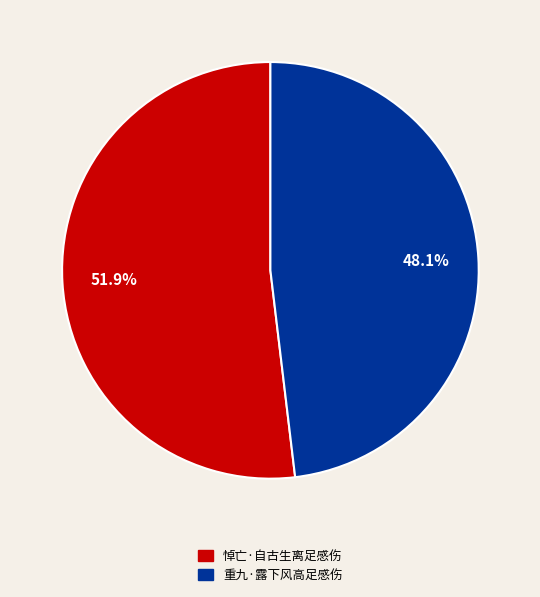

How many segments does this pie chart have?

2